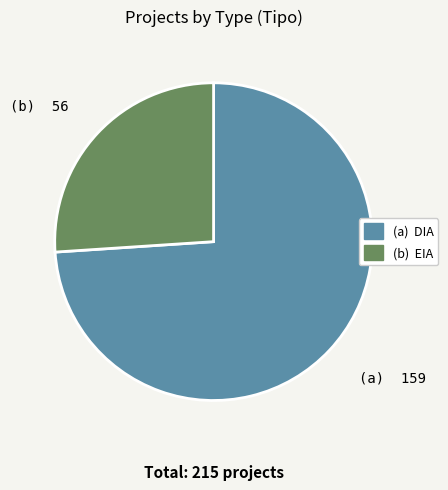

Is there a majority slice in this chart?

Yes